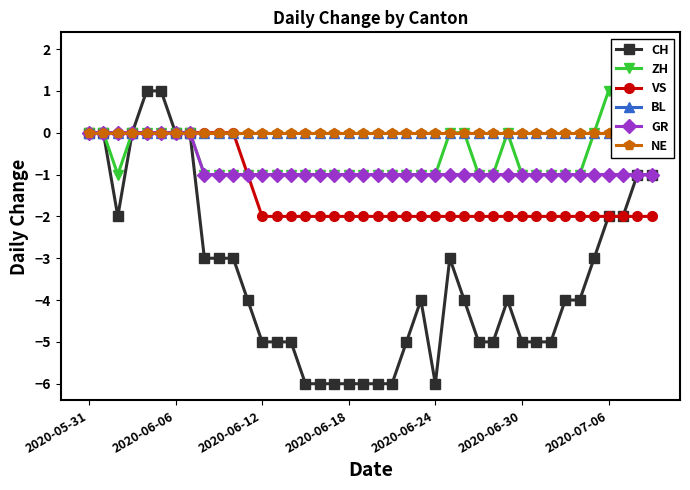

True or false: CH has more than 0 points higher than both neighbors.

True